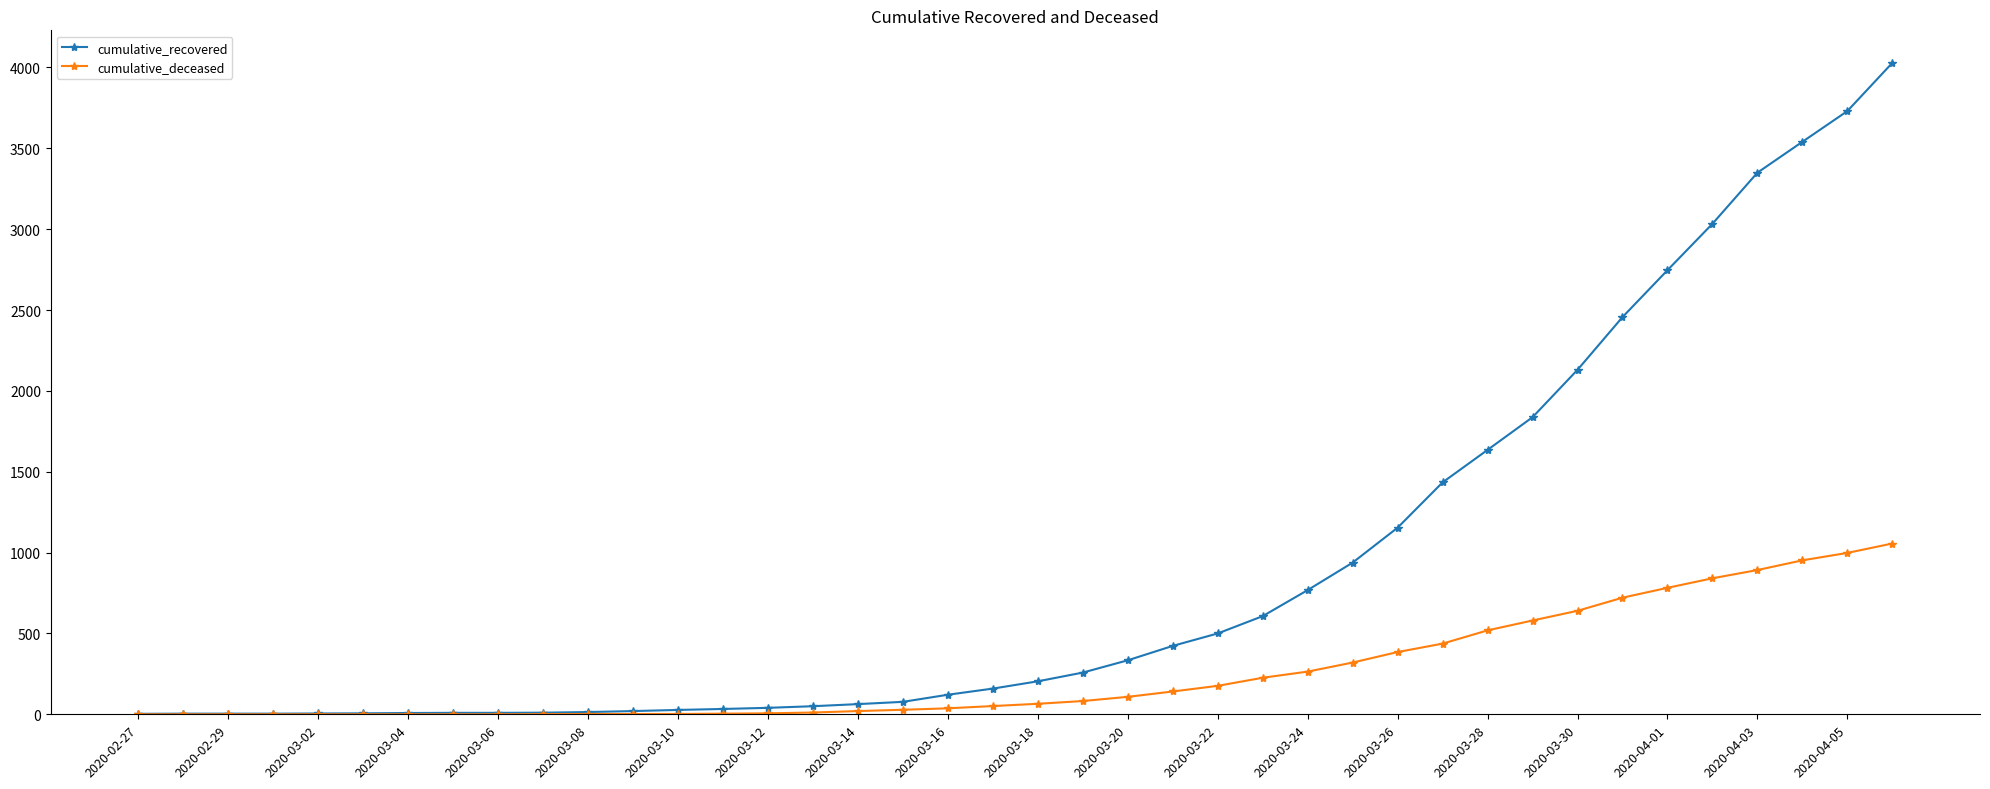

What is the greatest value displayed?

4028